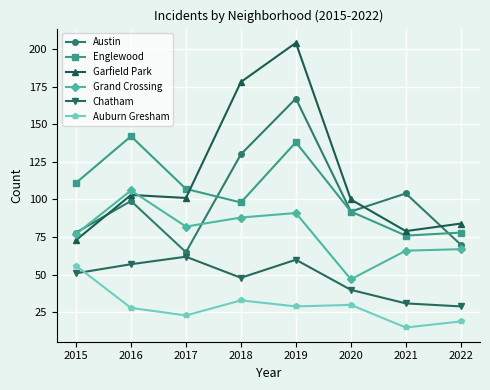

What is the approximate value of Garfield Park at 2015?

73